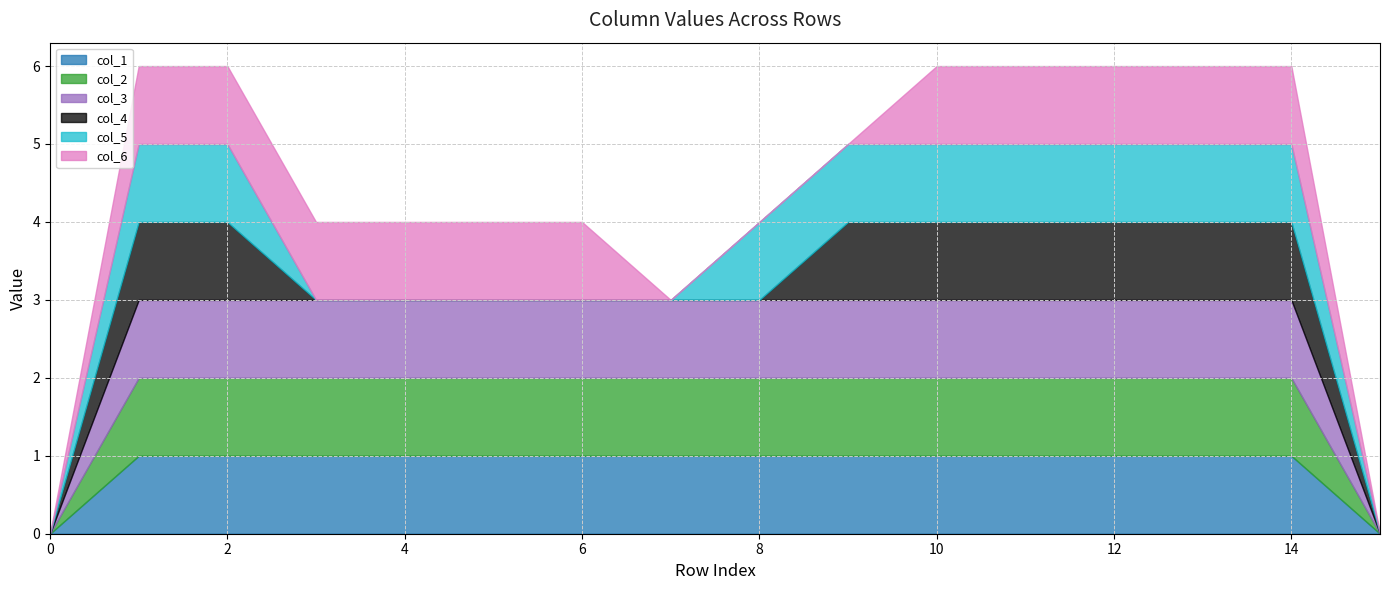

What is the greatest value displayed?

1